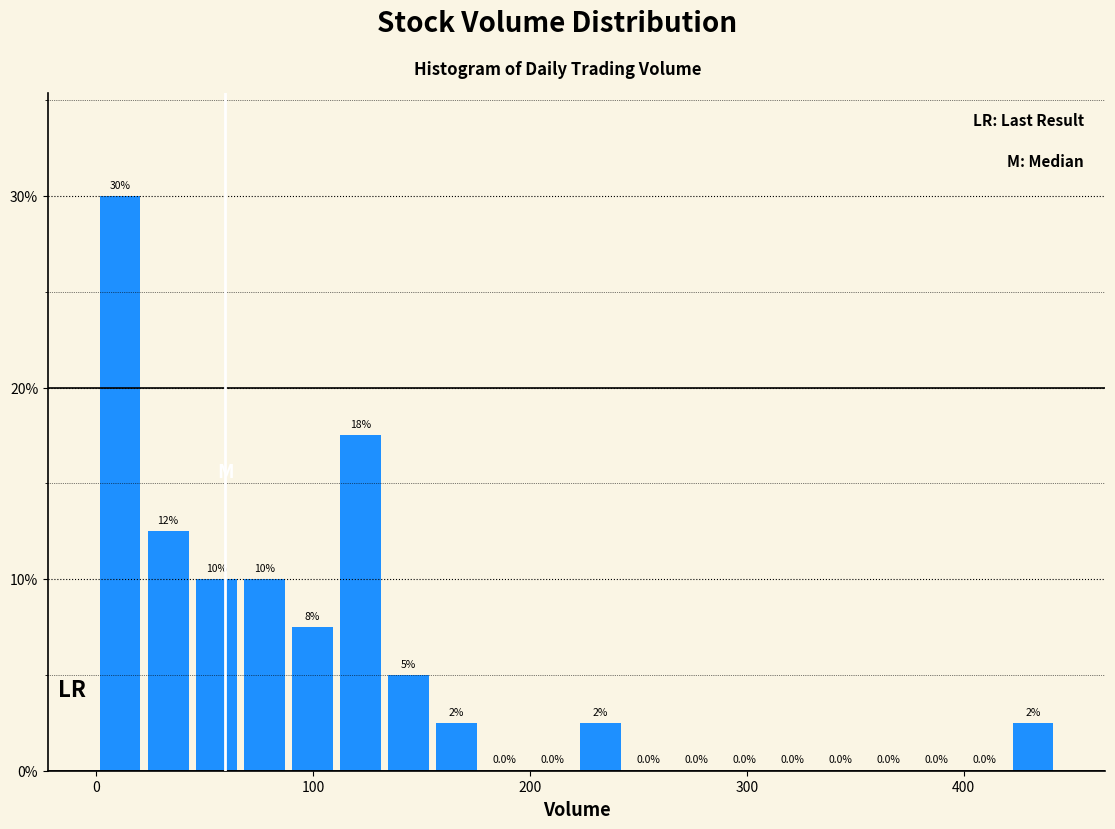

Around what value on the x-axis is the tallest bar? Give the approximate position of its centre, as read against the axis.

10